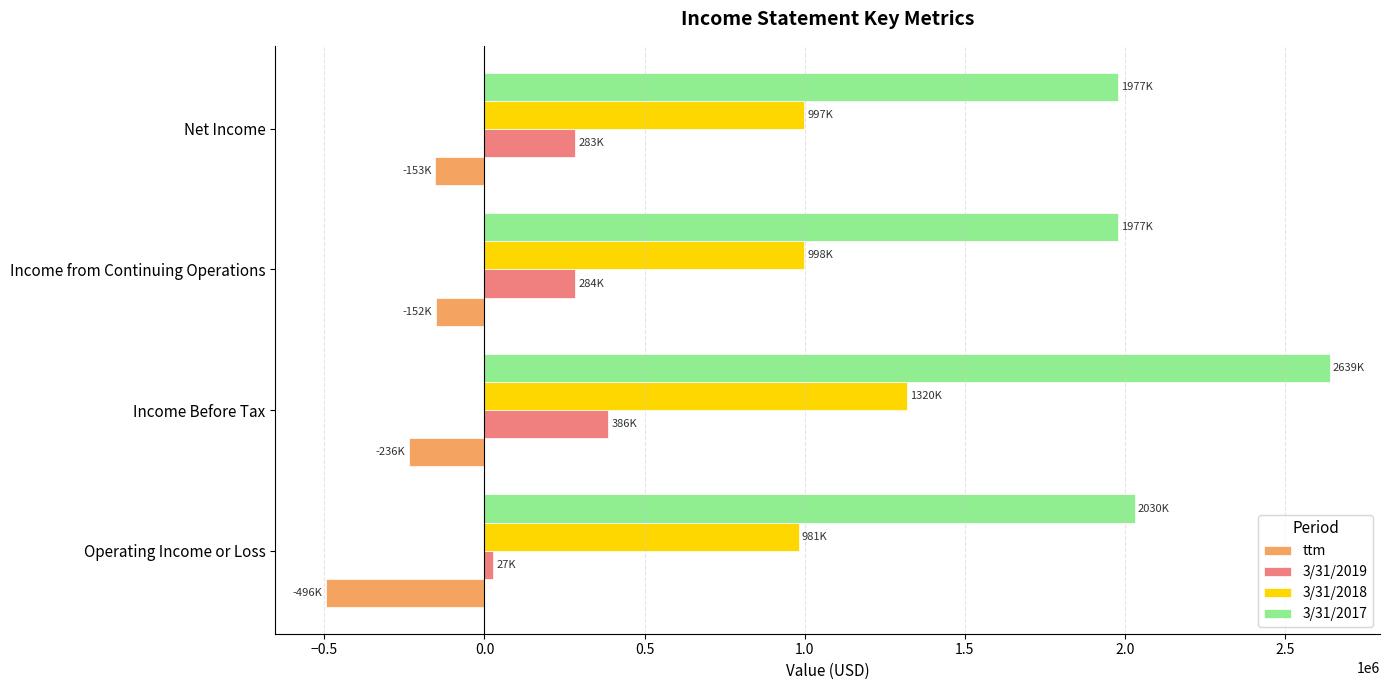

The 3/31/2017 series shows 1075219 at Net Income. True or false?

False